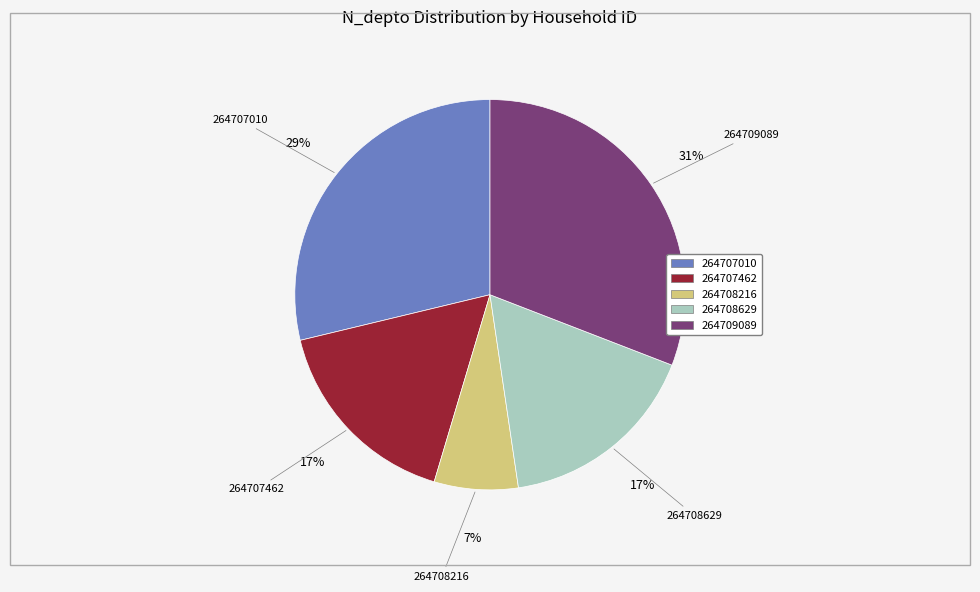

Do 264709089 and 264708629 together represent more than half of the pie?

No